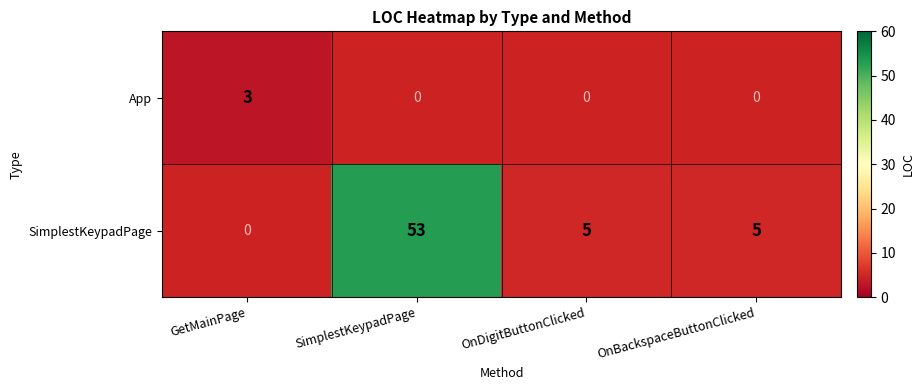

True or false: SimplestKeypadPage has a value of 2 at OnDigitButtonClicked.

False